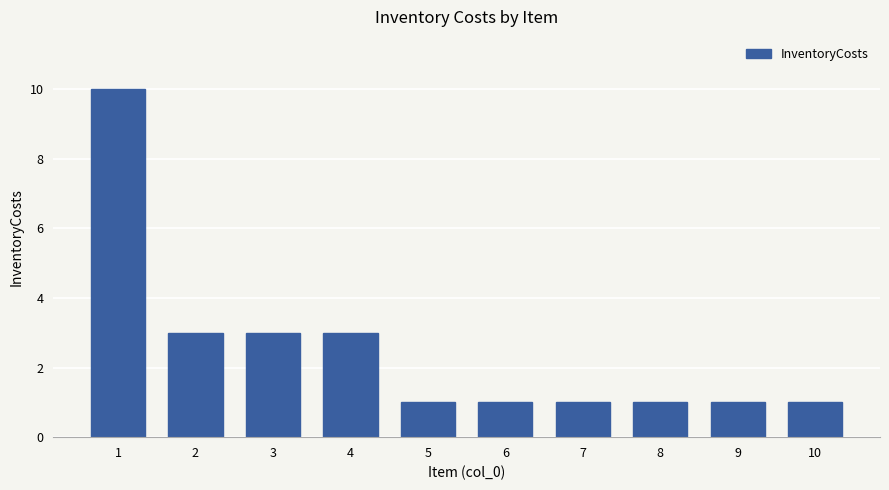

What is the value of the 4th bar from the left?

3